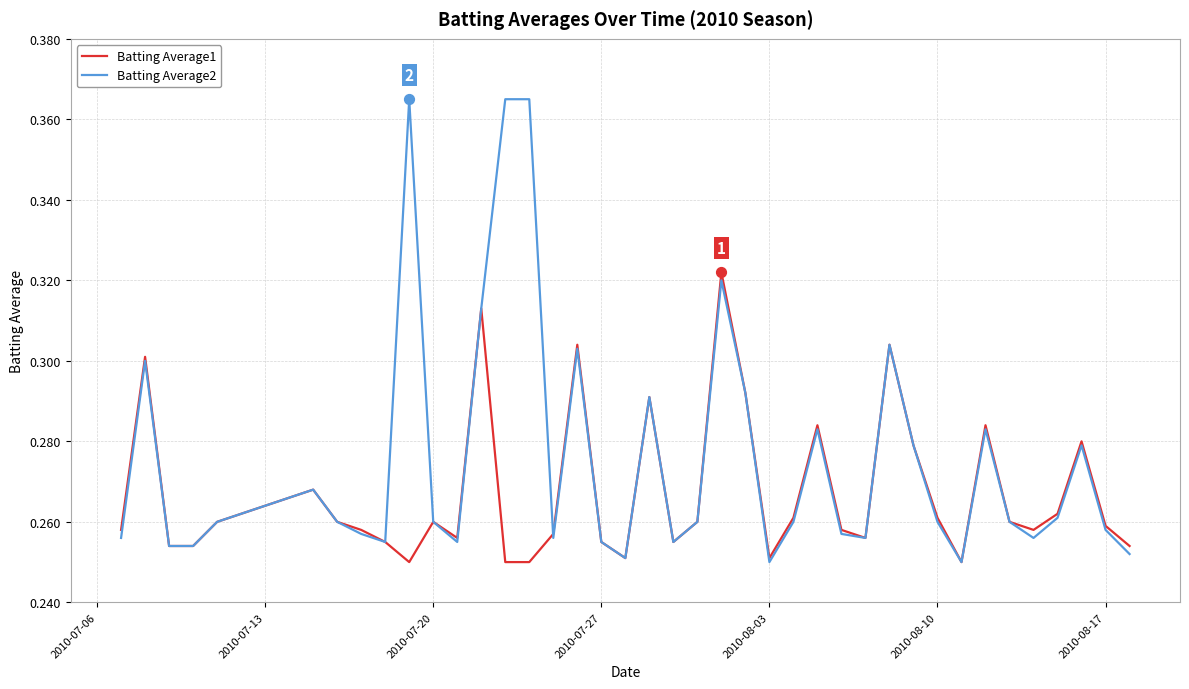

Which series has the largest total across all categories?

Batting Average2